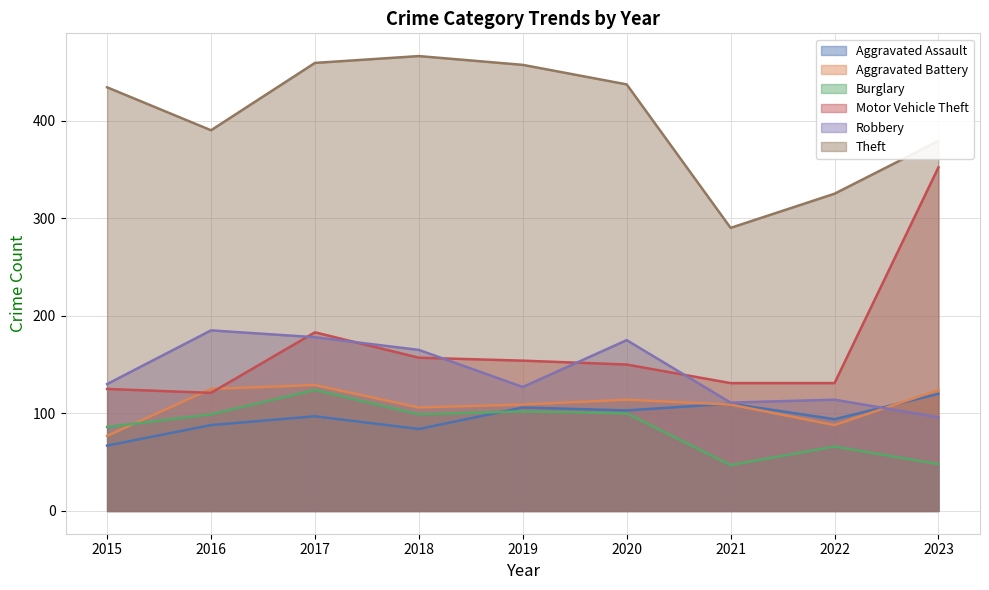

What is the maximum value for Aggravated Battery?

129